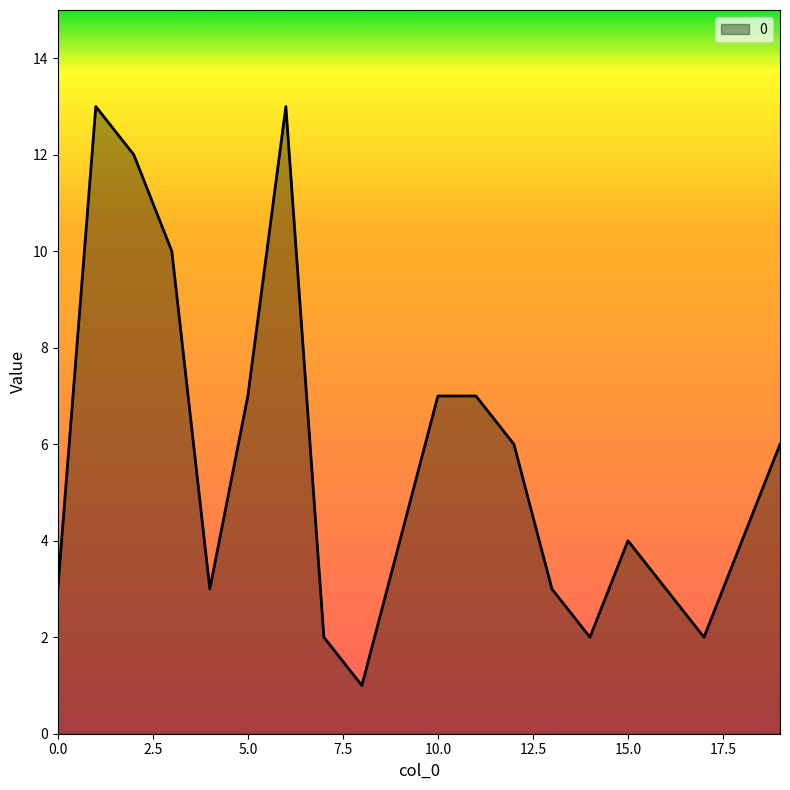

What is the difference between the maximum and minimum values?

12